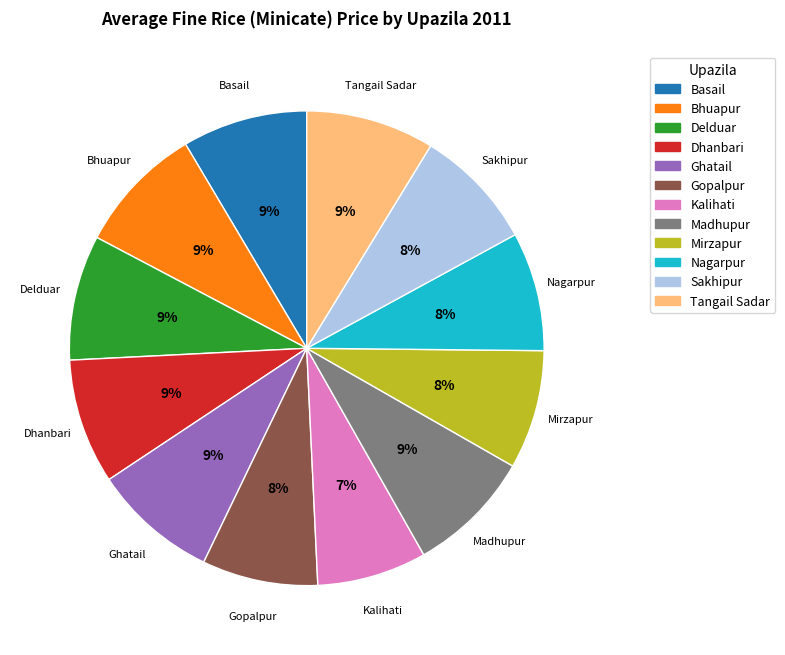

Approximately how many times larger is the value at Tangail Sadar compared to Mirzapur?

1.1